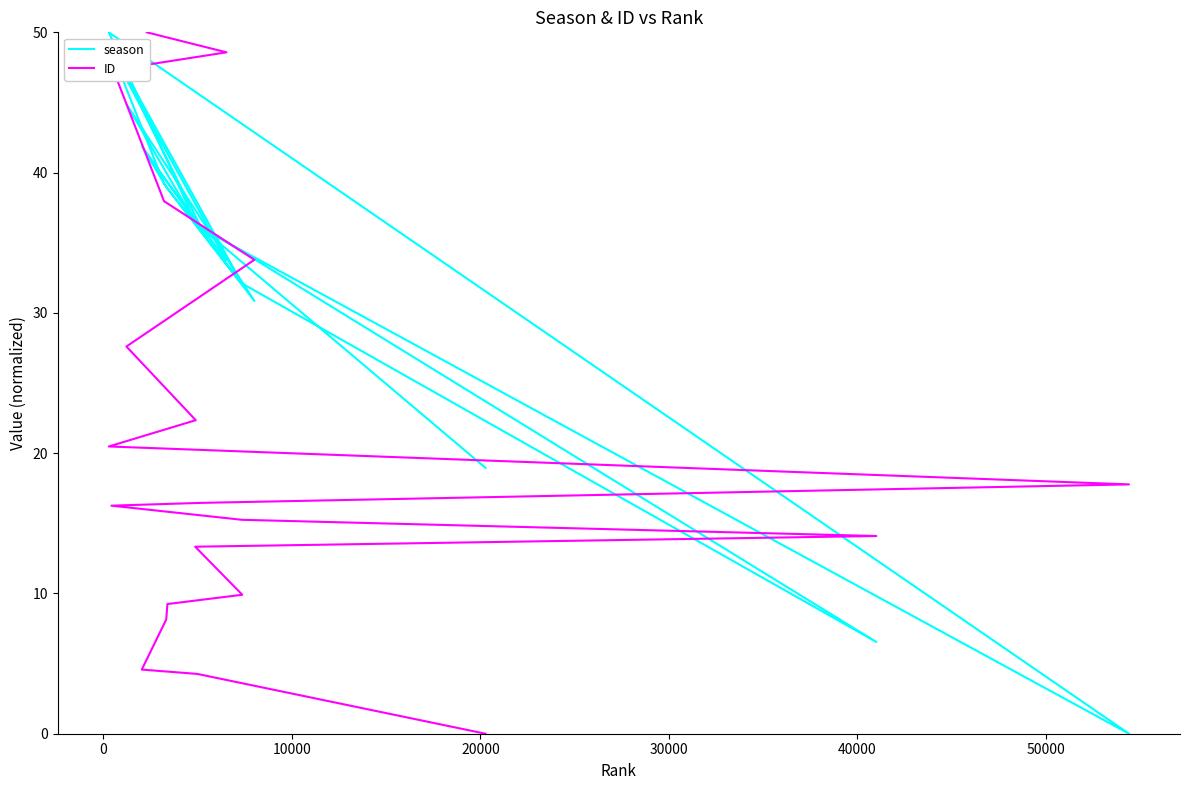

How many times do ID and season cross each other?

7